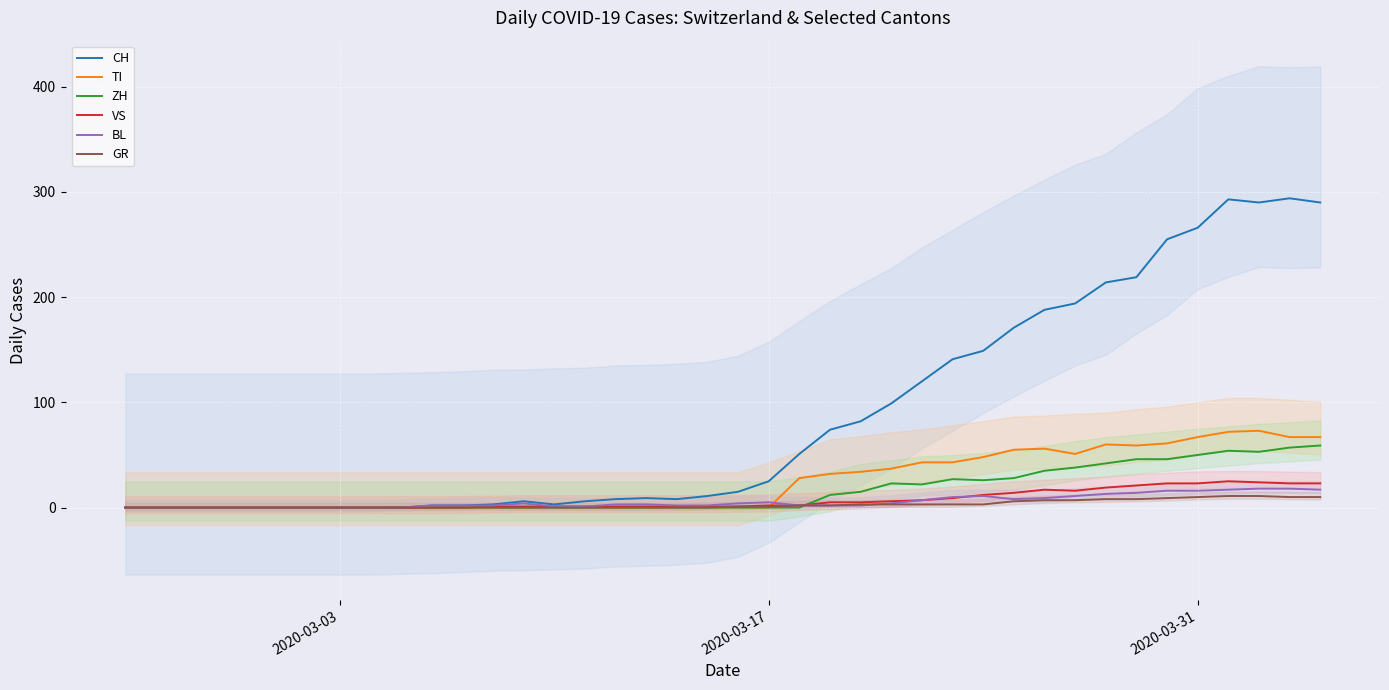

The value of ZH at 2020-03-03 is 0. True or false?

True